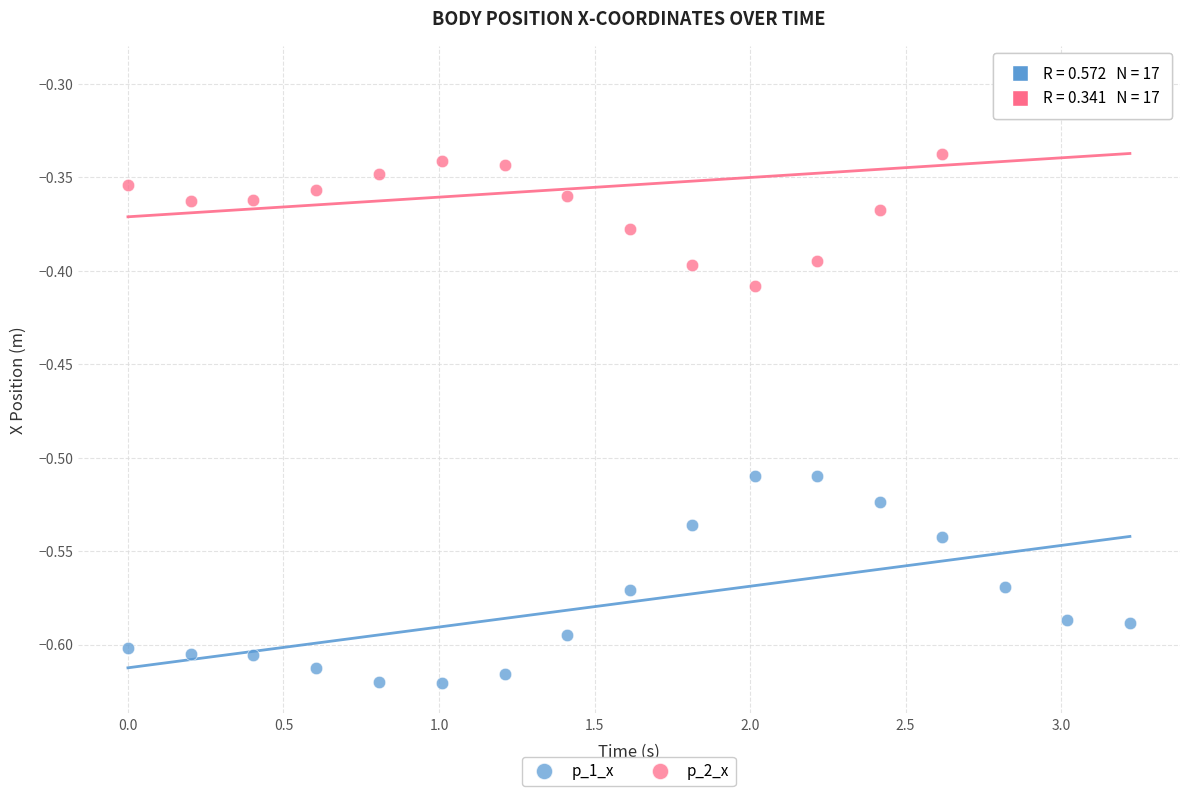

What is the X range (max minus min) for the scatter plot?

3.2